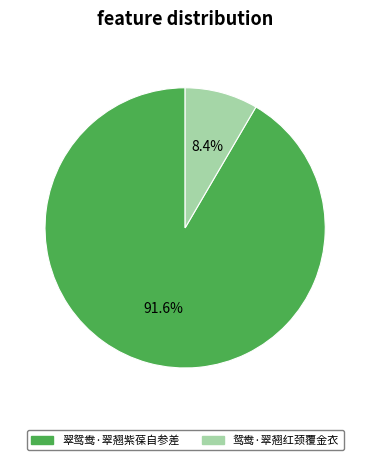

The 翠鸳鸯·翠翘紫葆自参差 slice represents 99% of the pie. True or false?

False